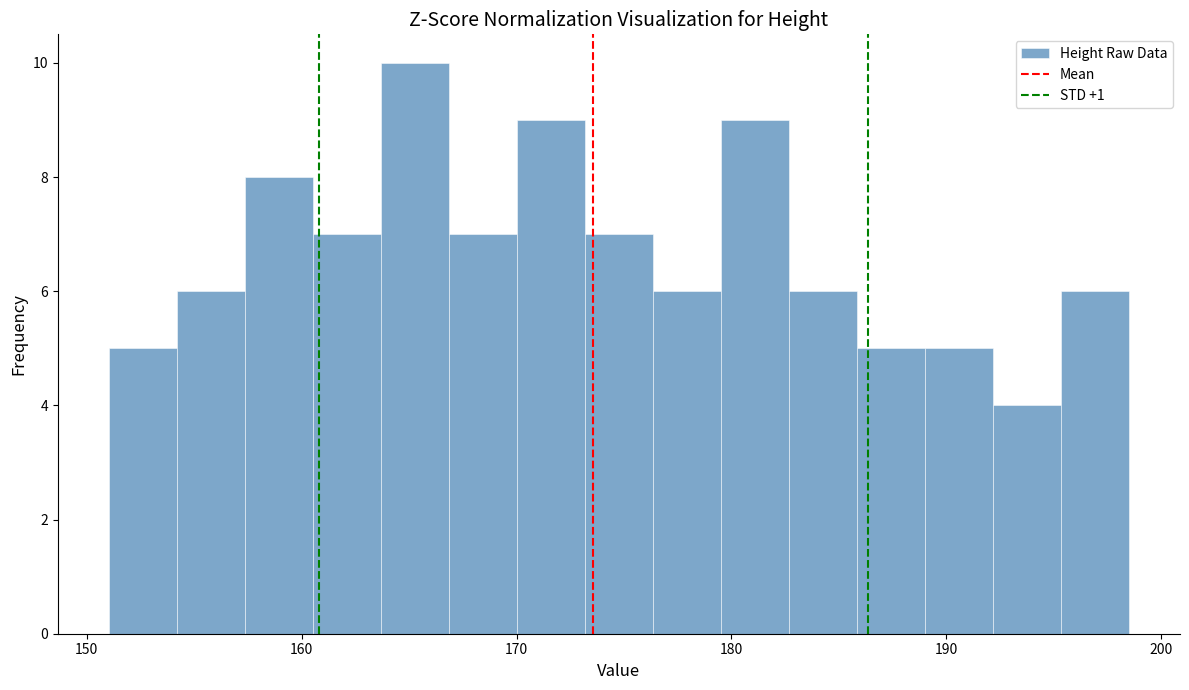

Read against the x-axis, roughly where is the centre of the tallest bar?

165